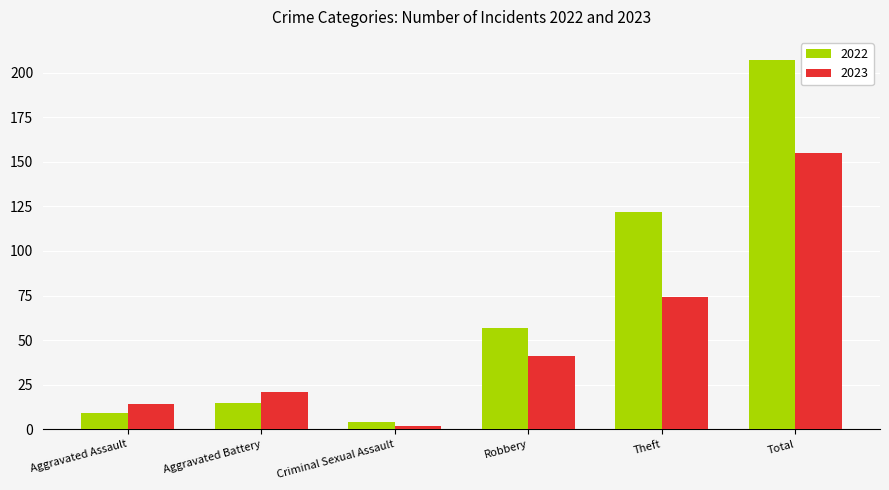

Rank the categories by 2022 value from highest to lowest.

Total, Theft, Robbery, Aggravated Battery, Aggravated Assault, Criminal Sexual Assault